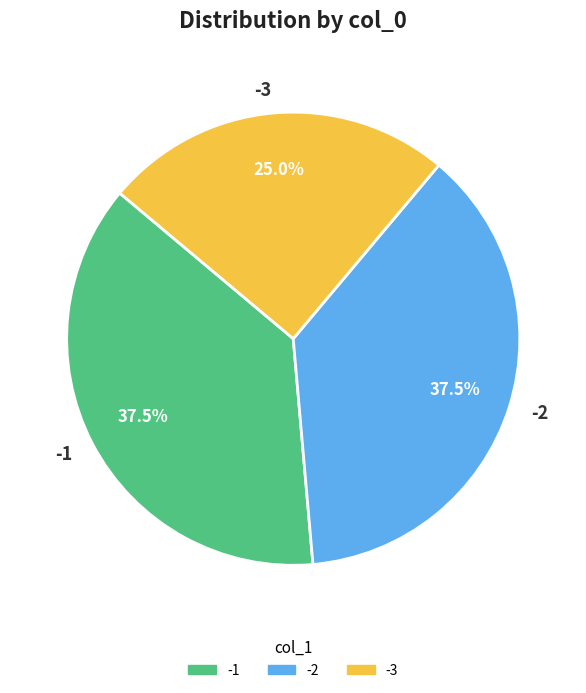

Is -1 the majority of the pie?

No